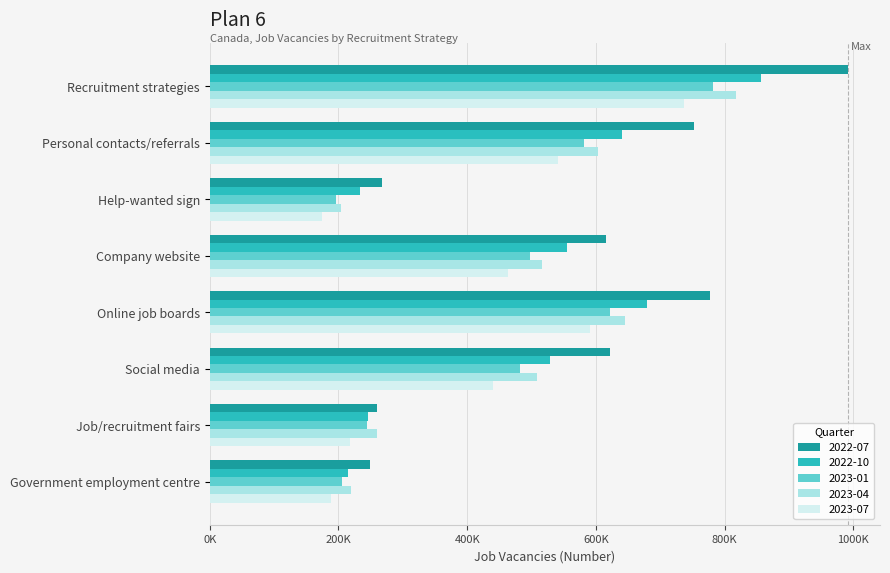

What are all the series names shown in the legend?

2022-07, 2022-10, 2023-01, 2023-04, 2023-07